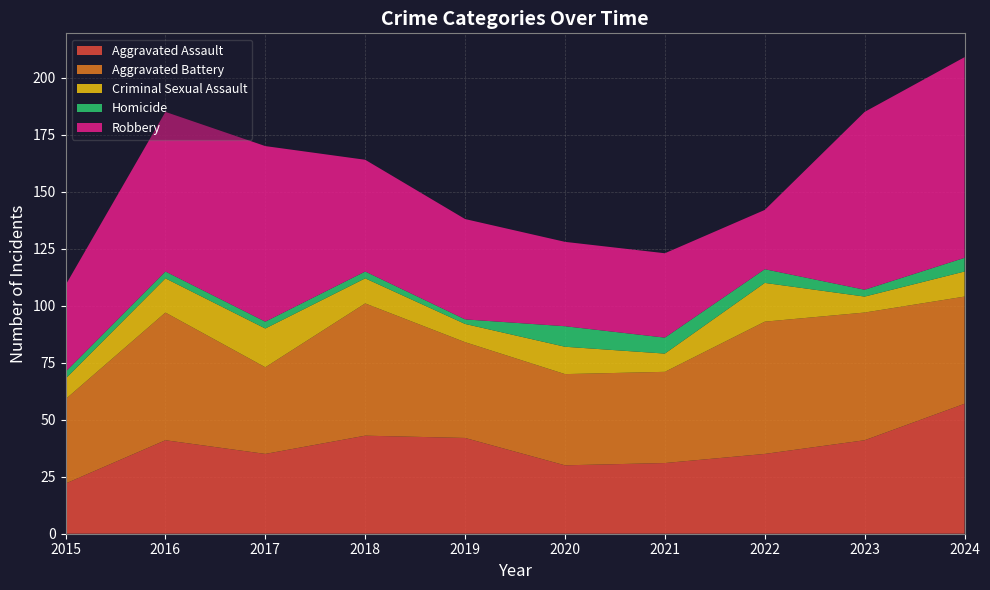

Reading left to right, extract all data points from this chart.

Aggravated Assault: 22	41	35	43	42	30	31	35	41	57
Aggravated Battery: 37	56	38	58	42	40	40	58	56	47
Criminal Sexual Assault: 9	15	17	11	8	12	8	17	7	11
Homicide: 3	3	3	3	2	9	7	6	3	6
Robbery: 38	70	77	49	44	37	37	26	78	88